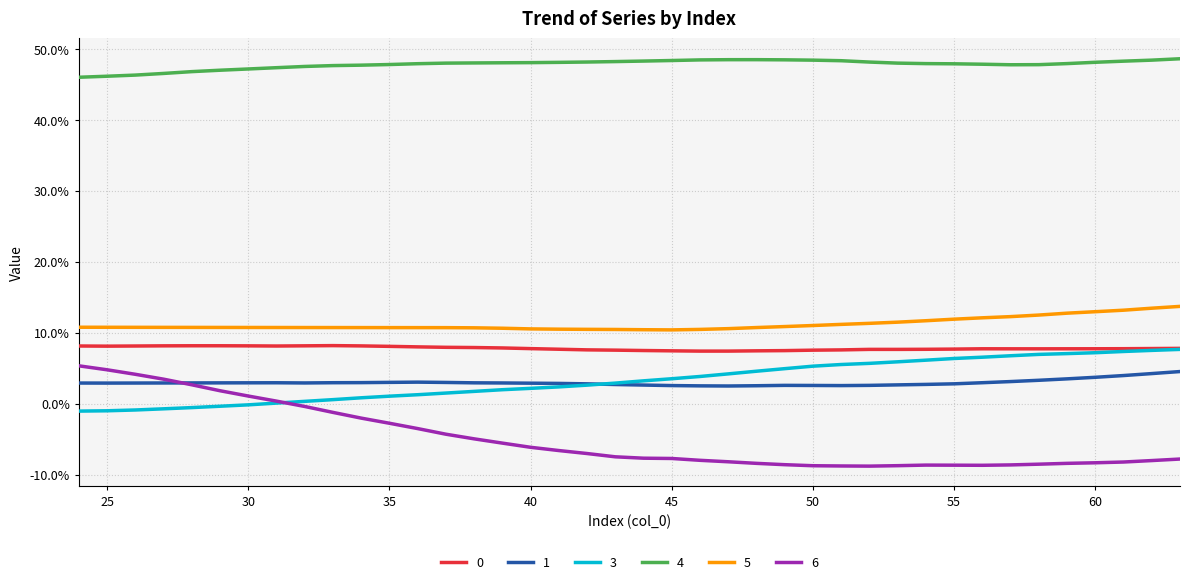

Is this an area chart (filled region under the line)?

No